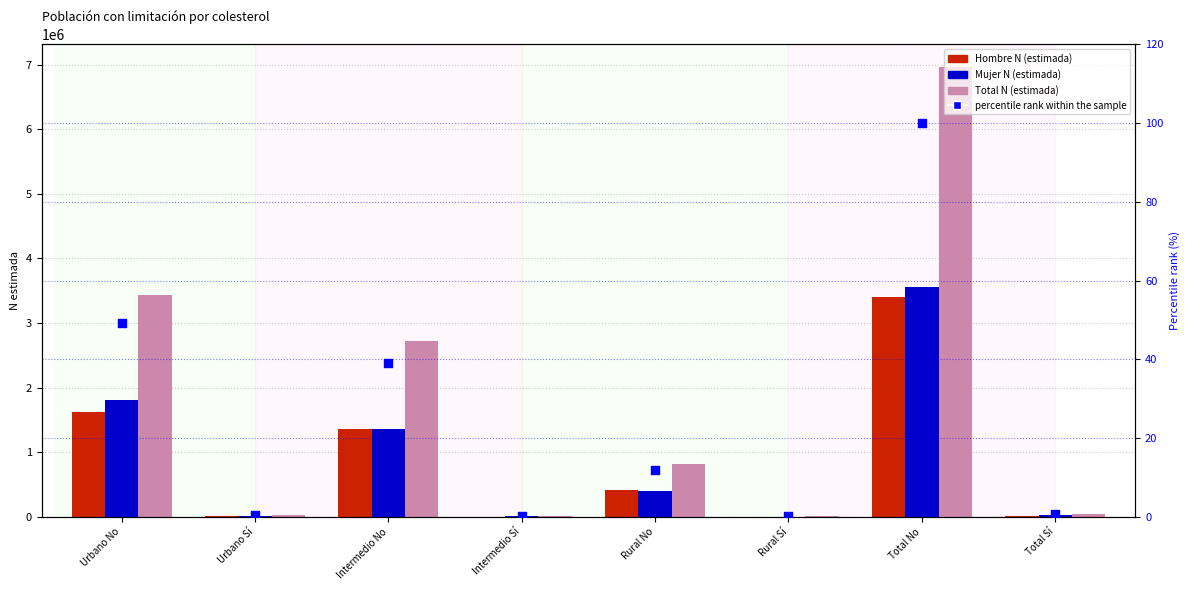

Is the value of Mujer N (estimada) at Urbano Sí greater than the value of percentile rank within the sample at Total No?

Yes